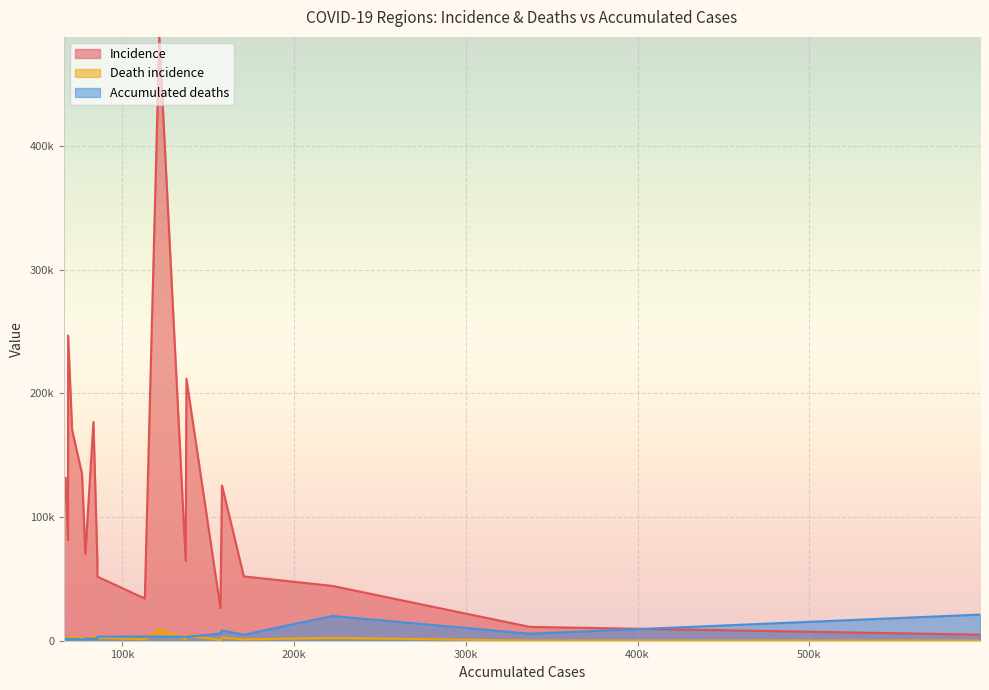

Is it true that Incidence equals 16301 at 337294?

False